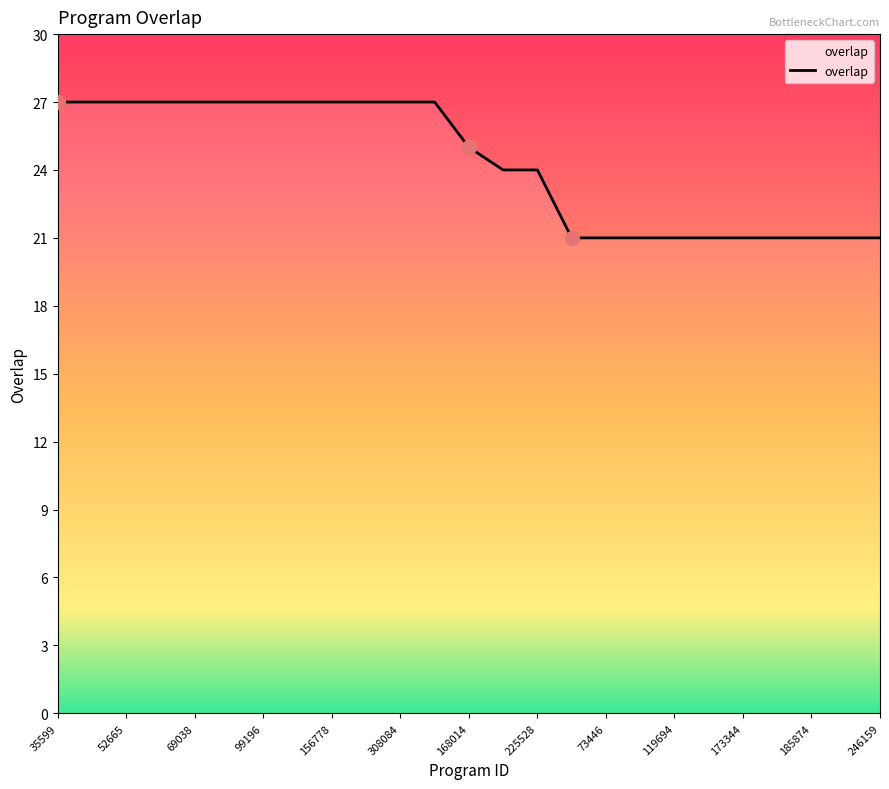

What is the difference between the maximum and minimum values?

6